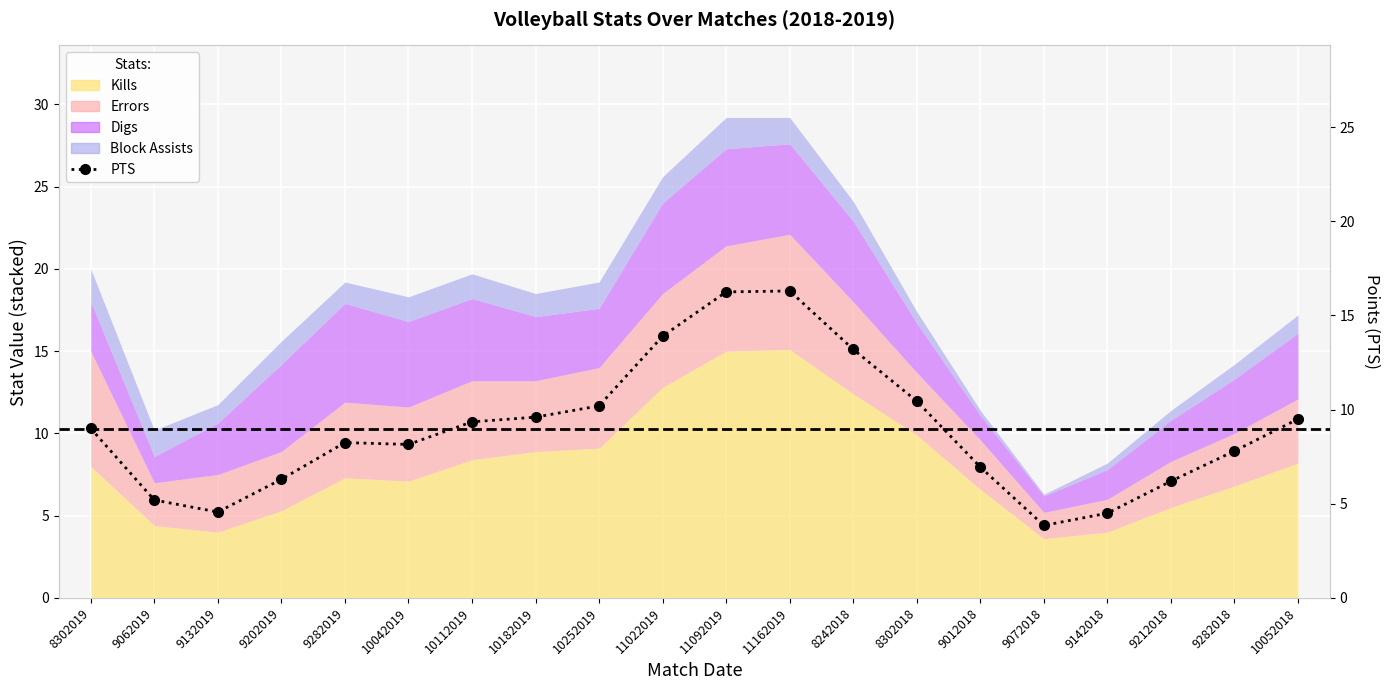

Between 11022019 and 9282018, which is larger?

11022019